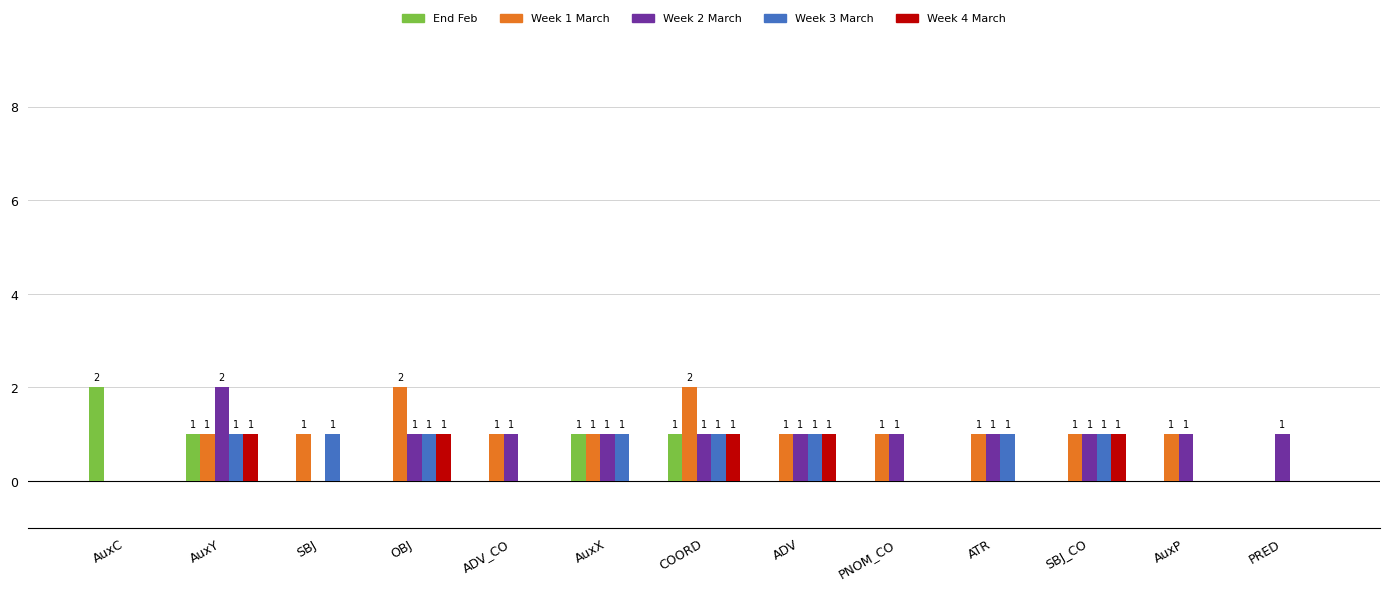

Reading left to right, what are all the values shown in this chart?

End Feb: 2	1	0	0	0	1	1	0	0	0	0	0	0
Week 1 March: 0	1	1	2	1	1	2	1	1	1	1	1	0
Week 2 March: 0	2	0	1	1	1	1	1	1	1	1	1	1
Week 3 March: 0	1	1	1	0	1	1	1	0	1	1	0	0
Week 4 March: 0	1	0	1	0	0	1	1	0	0	1	0	0